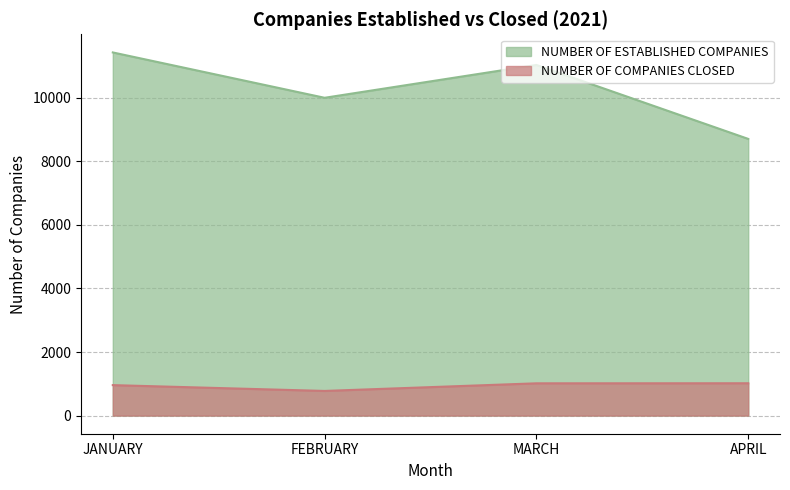

List the labels in order of NUMBER OF COMPANIES CLOSED value, smallest first.

FEBRUARY, JANUARY, MARCH, APRIL